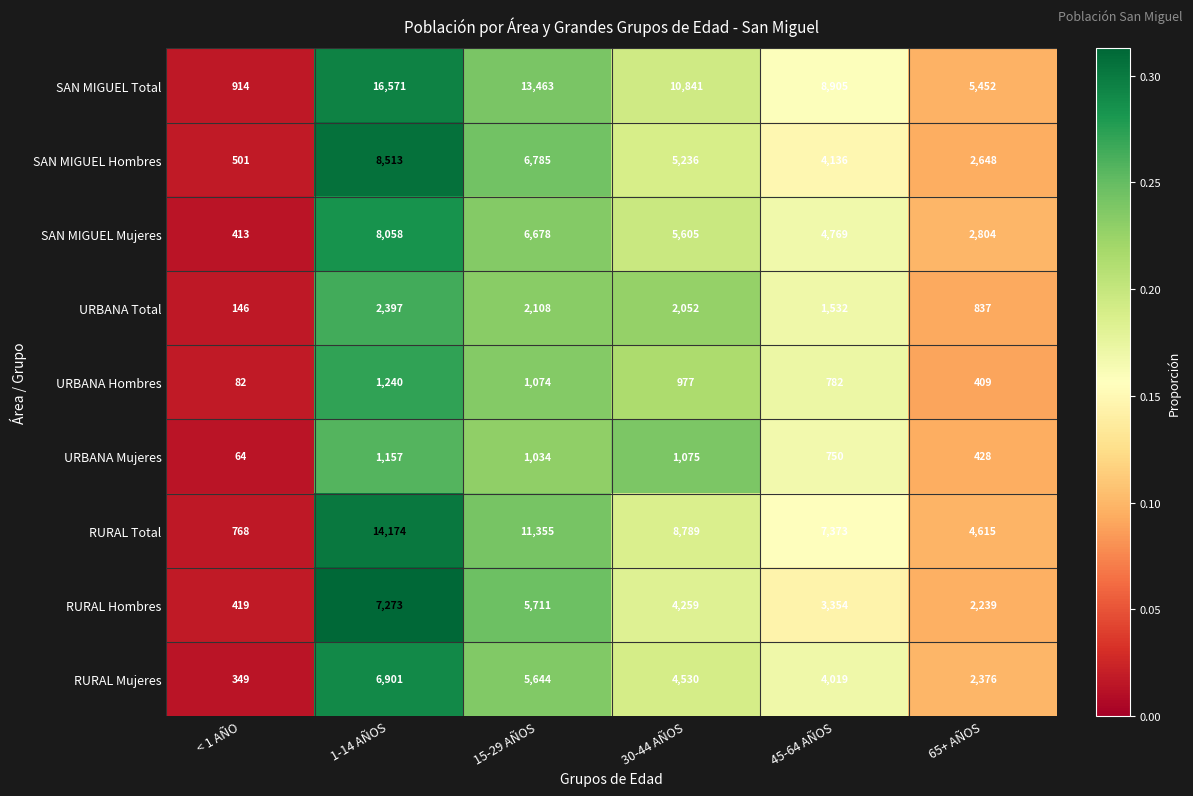

Between < 1 AÑO and 65+ AÑOS, which series saw the biggest shift?

SAN MIGUEL Total